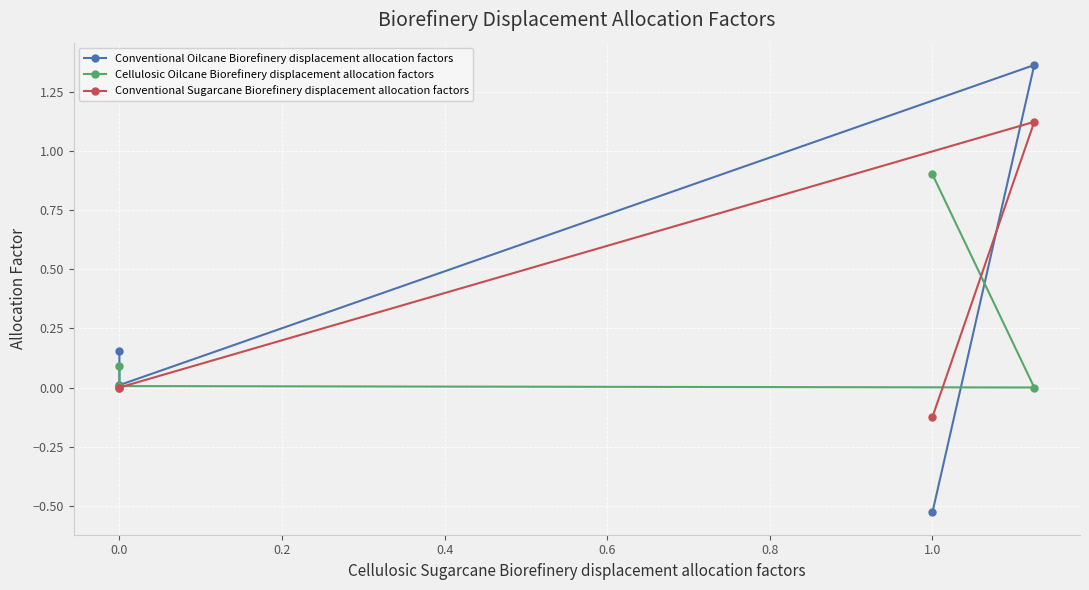

How many values in the Conventional Sugarcane Biorefinery displacement allocation factors series exceed 0?

1